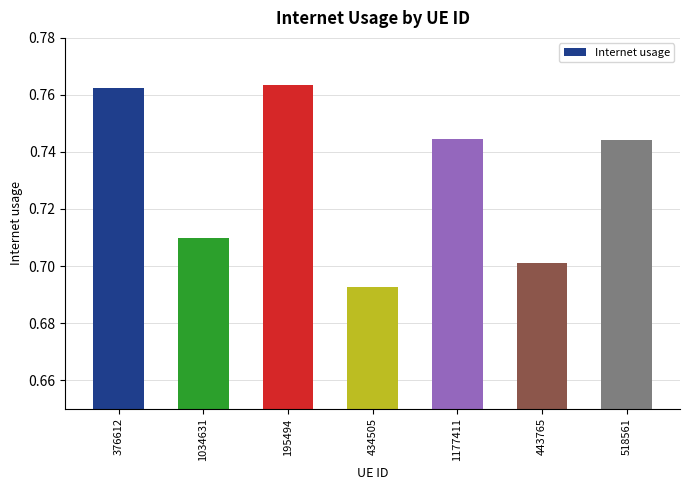

Does the chart contain stacked bars?

No